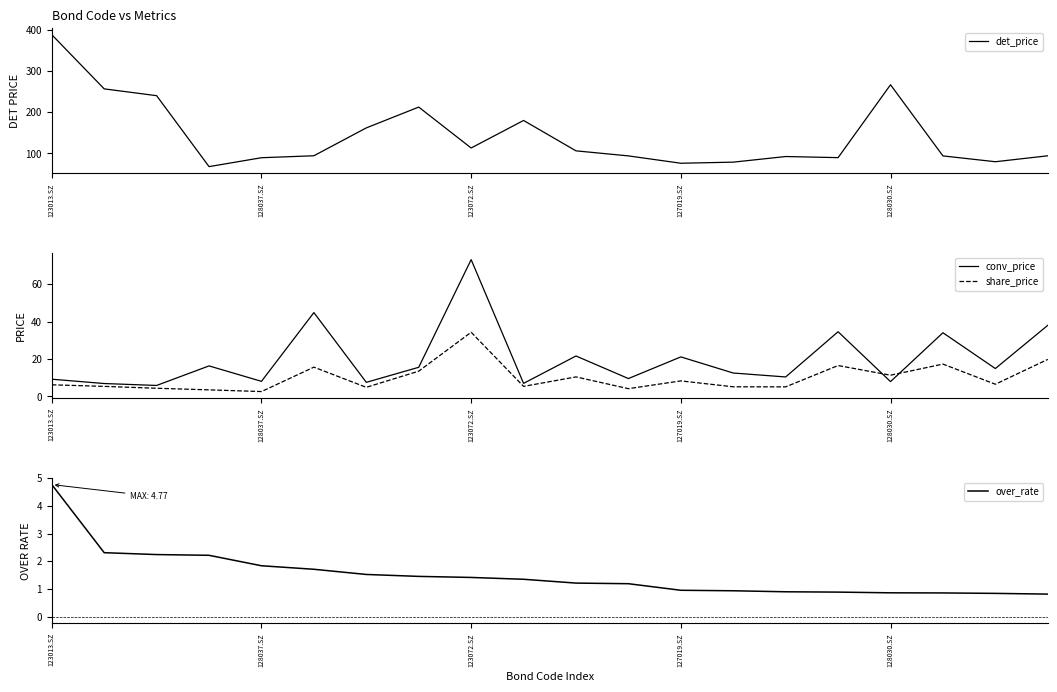

How many data points does each series have?

20